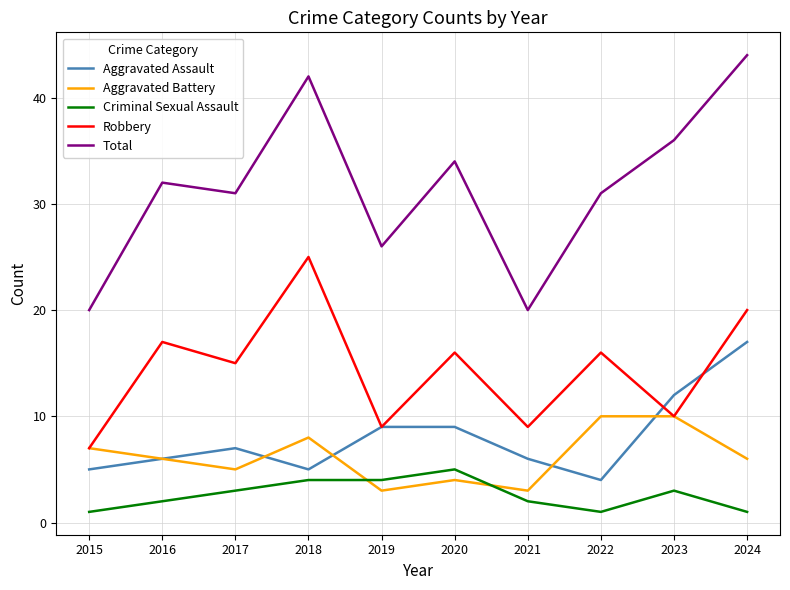

What is the smallest value displayed?

1